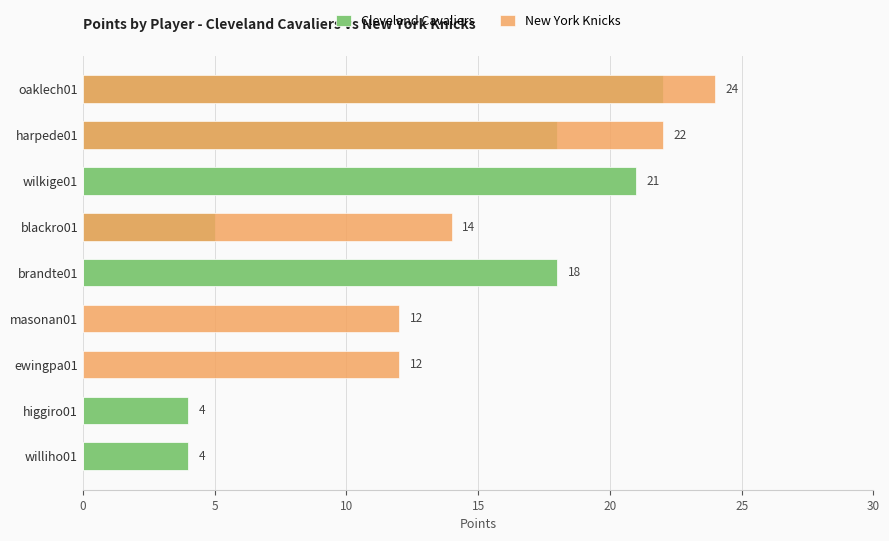

List the series in order of their overall mean, lowest first.

New York Knicks, Cleveland Cavaliers